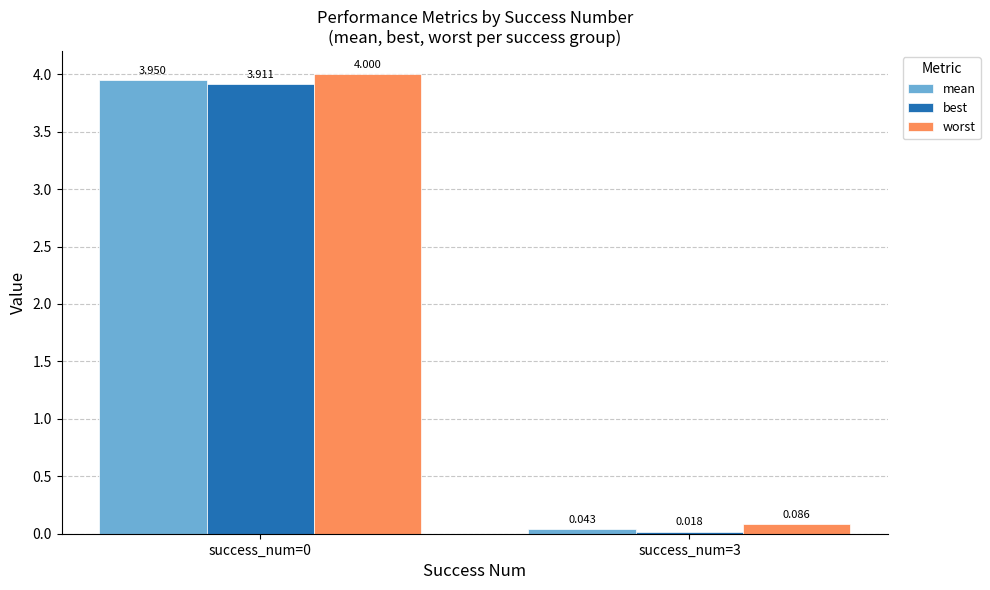

What are all the series names shown in the legend?

mean, best, worst